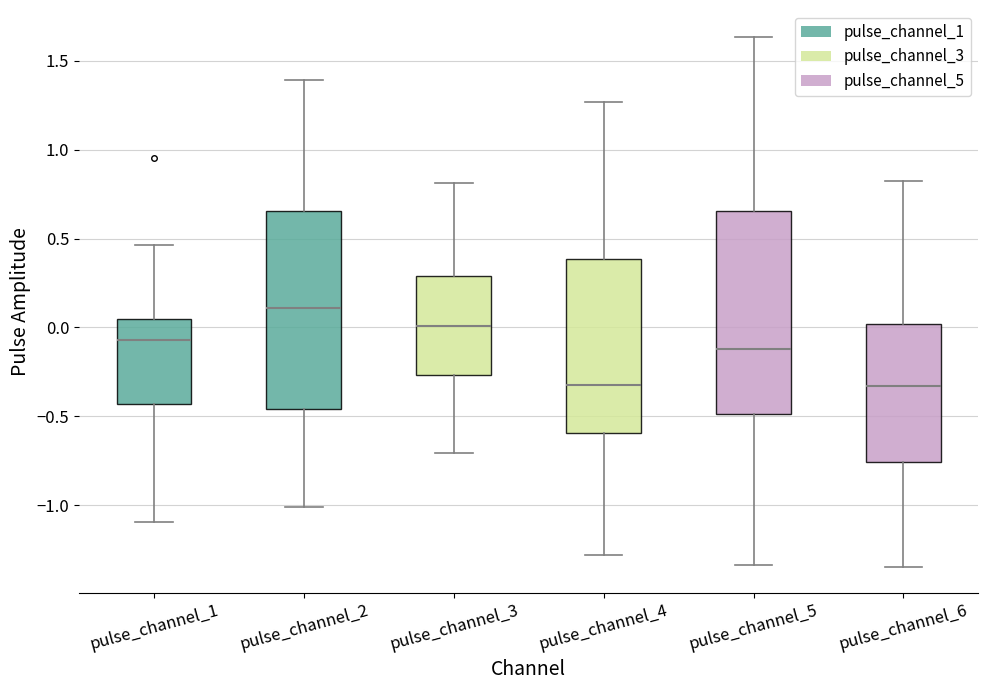

Reading left to right, read every box against the y-axis: the position of its median line, the range the box covers, and the ends of its whiskers. The values are not printed on the chart, so give them approximately, as read against the axis.

pulse_channel_1: median -0.05, box -0.45 to 0.05, whiskers -1.10 to 0.45
pulse_channel_2: median 0.10, box -0.45 to 0.65, whiskers -1.00 to 1.40
pulse_channel_3: median 0.00, box -0.25 to 0.30, whiskers -0.70 to 0.80
pulse_channel_4: median -0.35, box -0.60 to 0.40, whiskers -1.30 to 1.25
pulse_channel_5: median -0.10, box -0.50 to 0.65, whiskers -1.35 to 1.65
pulse_channel_6: median -0.35, box -0.75 to 0.00, whiskers -1.35 to 0.80